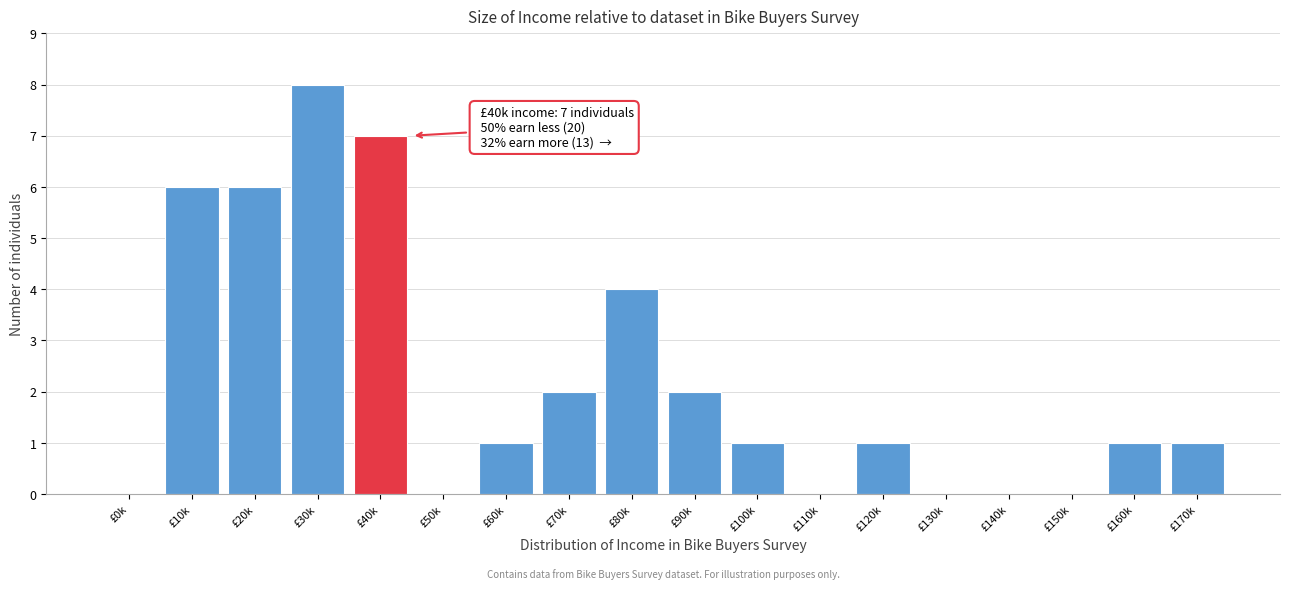

Reading right to left, transcribe all the data shown in this chart.

£170k=1	£160k=1	£150k=0	£140k=0	£130k=0	£120k=1	£110k=0	£100k=1	£90k=2	£80k=4	£70k=2	£60k=1	£50k=0	£40k=7	£30k=8	£20k=6	£10k=6	£0k=0